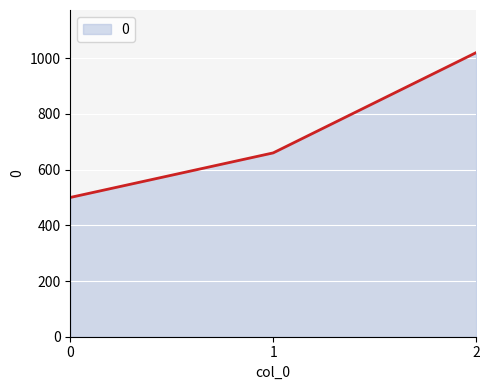

Does the chart display data point markers on the line(s)?

No